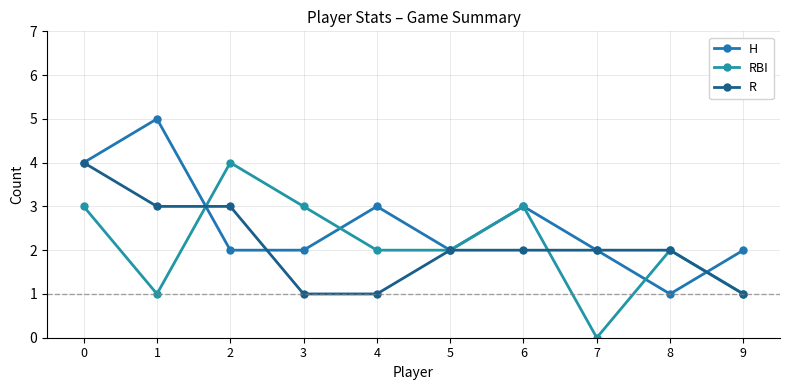

How many interior local peaks does the RBI series have?

3